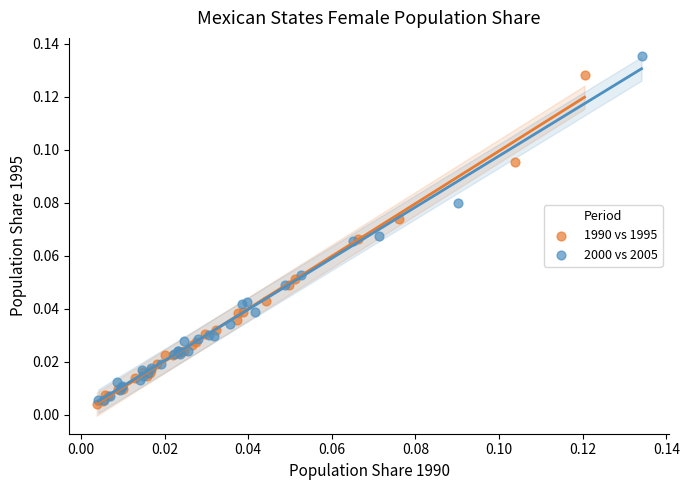

Which series has the widest spread of Y values?

2000 vs 2005